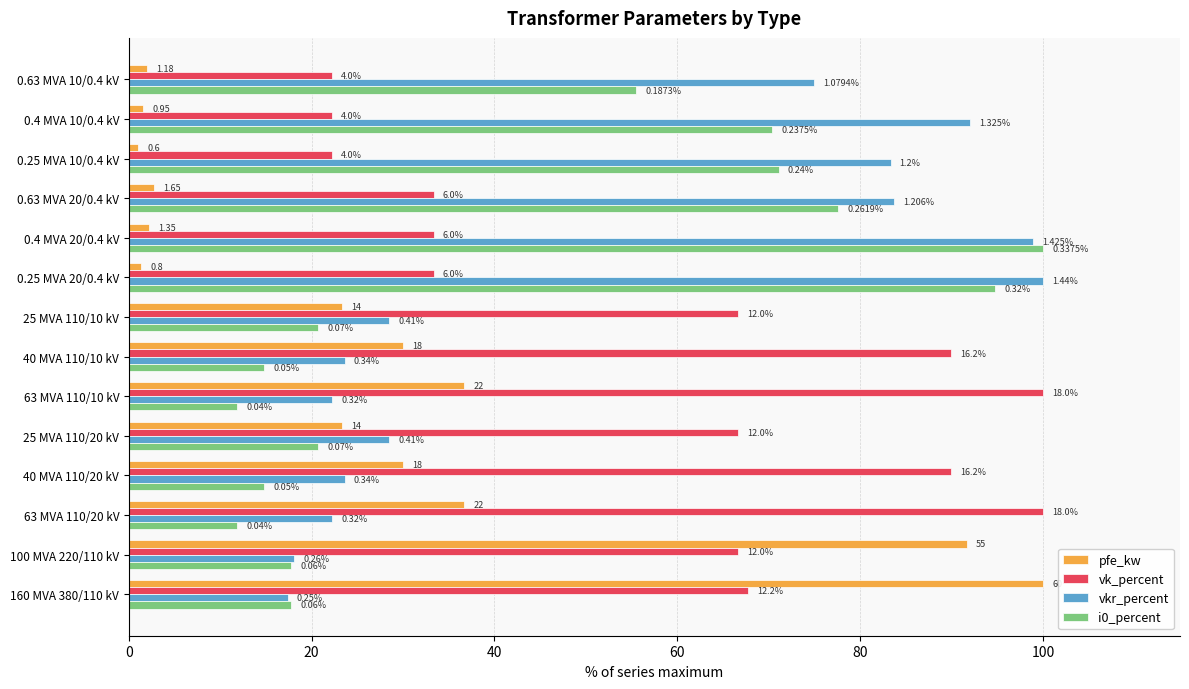

What is the maximum value shown in the chart?

100.0